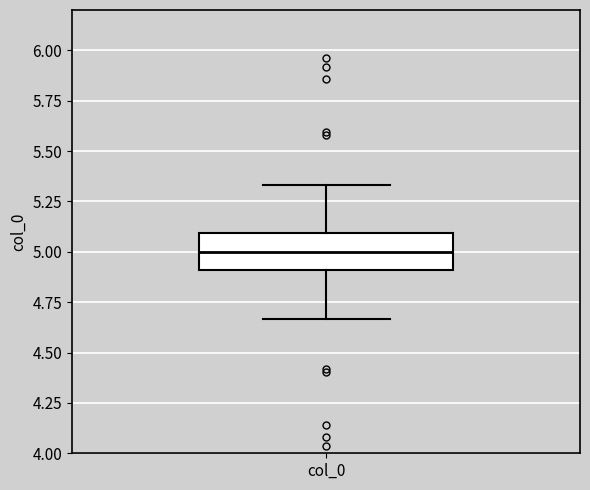

Read this box plot against the y-axis: the position of the median line, the range covered by the box, and the ends of both whiskers. The values are not printed on the chart, so give them approximately, as read against the axis.

median 5.00, box 4.90 to 5.10, whiskers 4.65 to 5.35